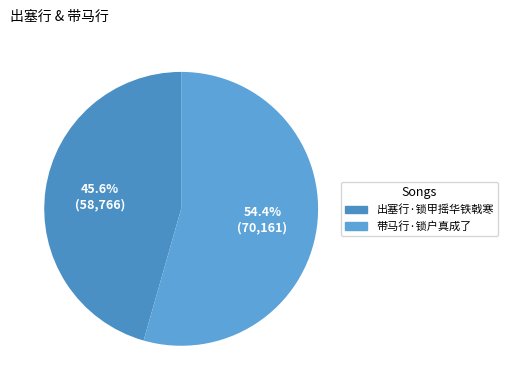

Do 带马行·锁户真成了 and 出塞行·锁甲摇华铁戟寒 together represent more than half of the pie?

Yes